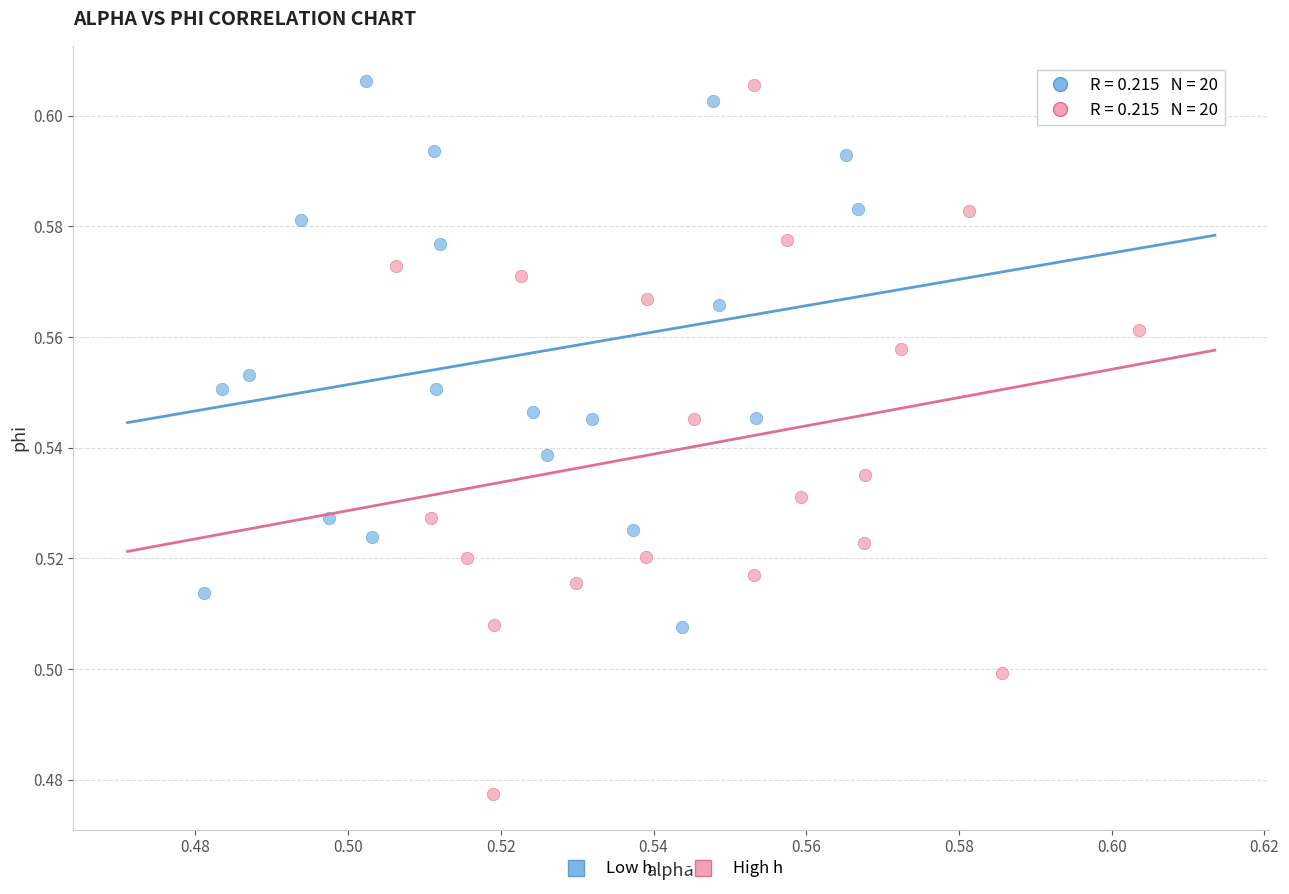

Which series contains the lowest Y value?

High h